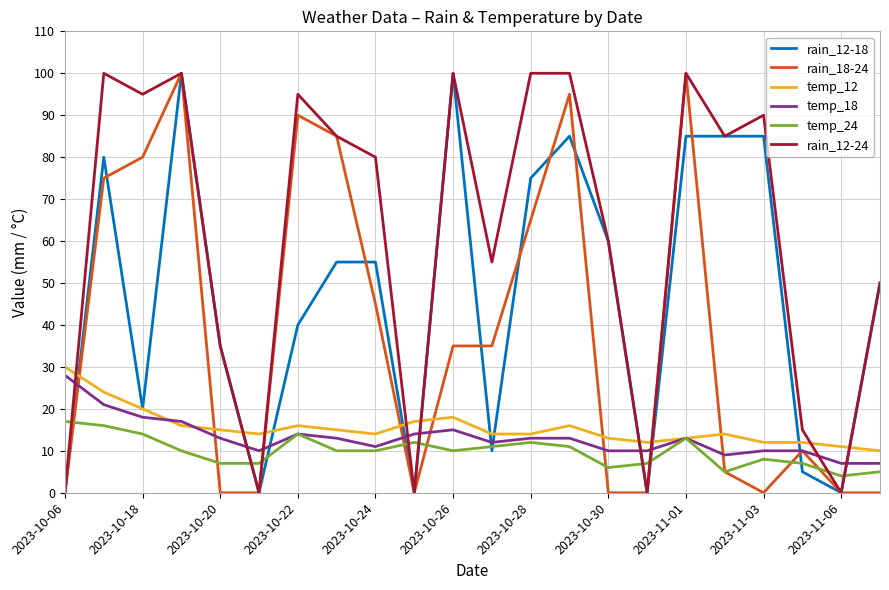

What is the maximum value shown in the chart?

100